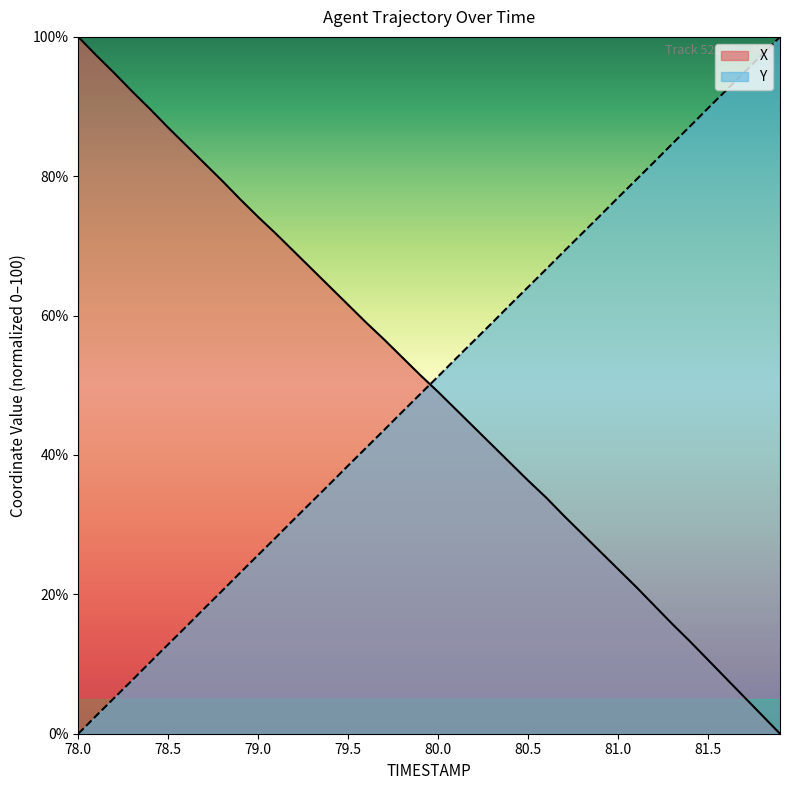

True or false: Y has a value of 111.9 at 81.2.

False